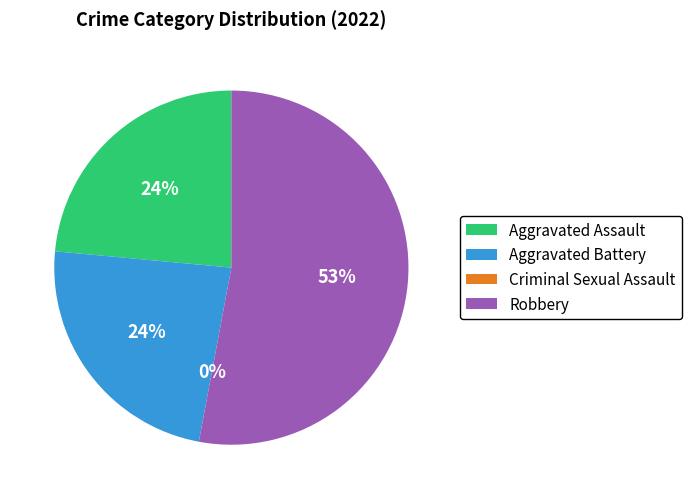

Which slice is the smallest?

Criminal Sexual Assault